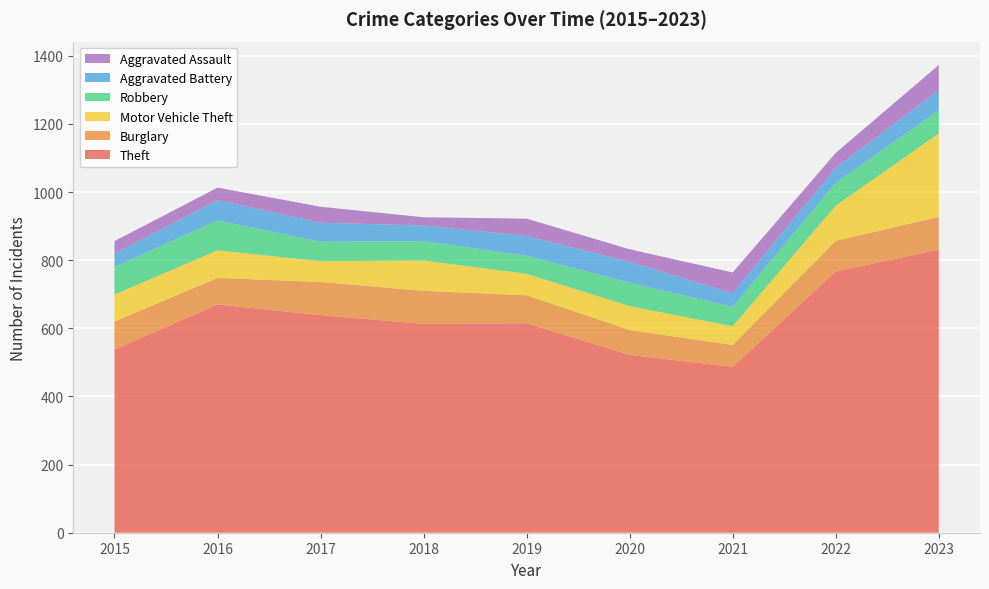

Reading left to right, transcribe all the data shown in this chart.

Theft: 2015=538	2016=670	2017=639	2018=613	2019=615	2020=522	2021=487	2022=767	2023=831
Burglary: 2015=82	2016=78	2017=97	2018=97	2019=82	2020=73	2021=64	2022=90	2023=96
Motor Vehicle Theft: 2015=79	2016=81	2017=61	2018=89	2019=63	2020=70	2021=55	2022=103	2023=245
Robbery: 2015=81	2016=88	2017=57	2018=57	2019=53	2020=69	2021=57	2022=67	2023=68
Aggravated Battery: 2015=39	2016=59	2017=56	2018=46	2019=58	2020=61	2021=40	2022=44	2023=59
Aggravated Assault: 2015=37	2016=37	2017=47	2018=24	2019=51	2020=37	2021=61	2022=44	2023=74